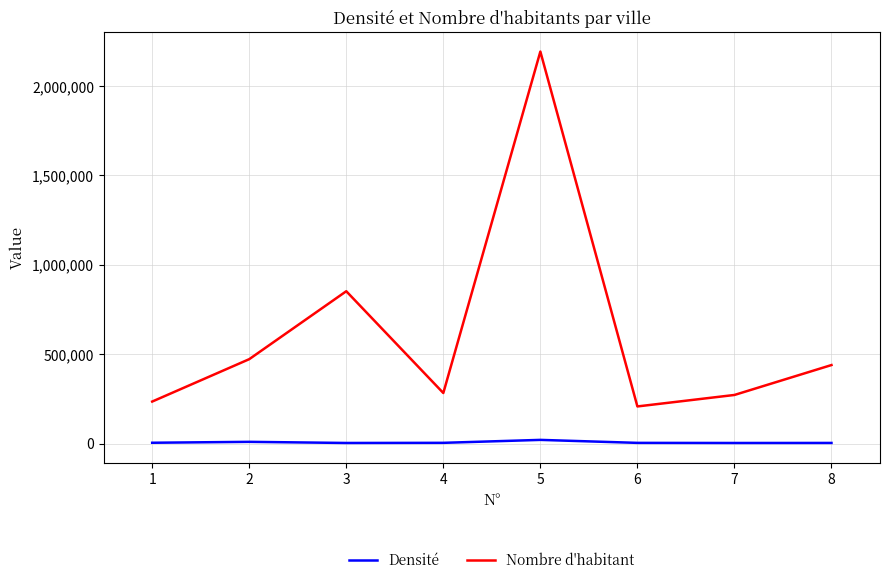

The value of Densité at 5 is 20807. True or false?

True